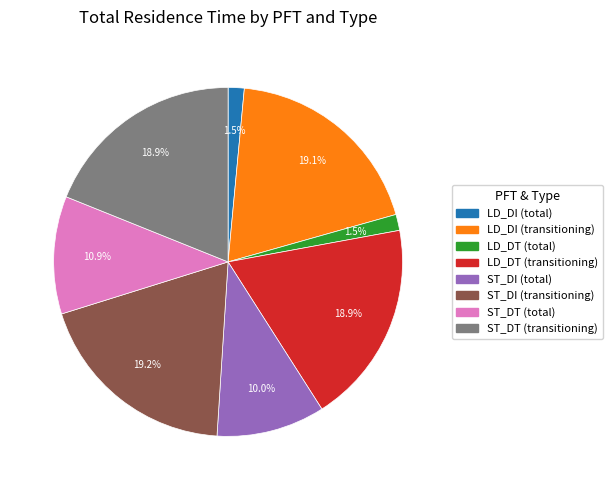

What percentage do ST_DT (total) and LD_DT (transitioning) together represent?

29.8%